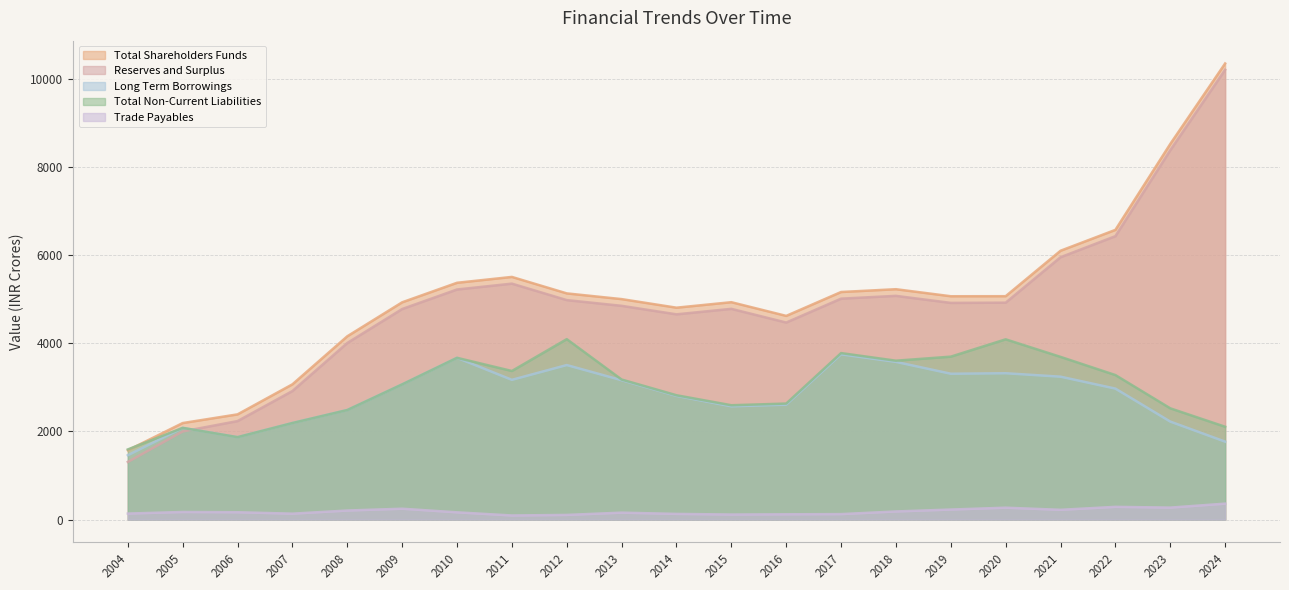

Reading left to right, transcribe all the data shown in this chart.

Total Shareholders Funds: 1572.3	2189.0	2386.2	3067.8	4157.4	4928.2	5371.1	5504.1	5130.5	5000.8	4806.3	4930.8	4620.1	5162.0	5225.4	5065.7	5067.1	6098.0	6571.4	8520.2	10346.4
Reserves and Surplus: 1306.9	1998.7	2233.9	2915.5	4005.1	4775.9	5218.8	5351.8	4978.2	4848.5	4655.5	4780.0	4469.3	5011.2	5074.6	4914.9	4920.1	5951.0	6428.7	8377.5	10203.6
Long Term Borrowings: 1459.0	2079.8	1869.2	2189.8	2484.6	3066.6	3668.9	3169.6	3504.7	3161.0	2805.0	2568.9	2606.1	3748.5	3576.4	3307.7	3319.1	3241.0	2970.5	2222.3	1767.4
Total Non-Current Liabilities: 1590.5	2079.8	1869.2	2189.8	2484.6	3066.6	3668.9	3370.2	4092.5	3176.4	2819.6	2593.0	2631.1	3776.2	3603.7	3695.5	4088.6	3690.1	3277.8	2523.3	2104.8
Trade Payables: 135.8	171.6	165.9	133.5	204.6	245.6	163.8	92.3	104.9	156.5	128.0	113.9	119.3	123.3	183.6	226.8	269.1	220.8	288.3	271.1	360.9